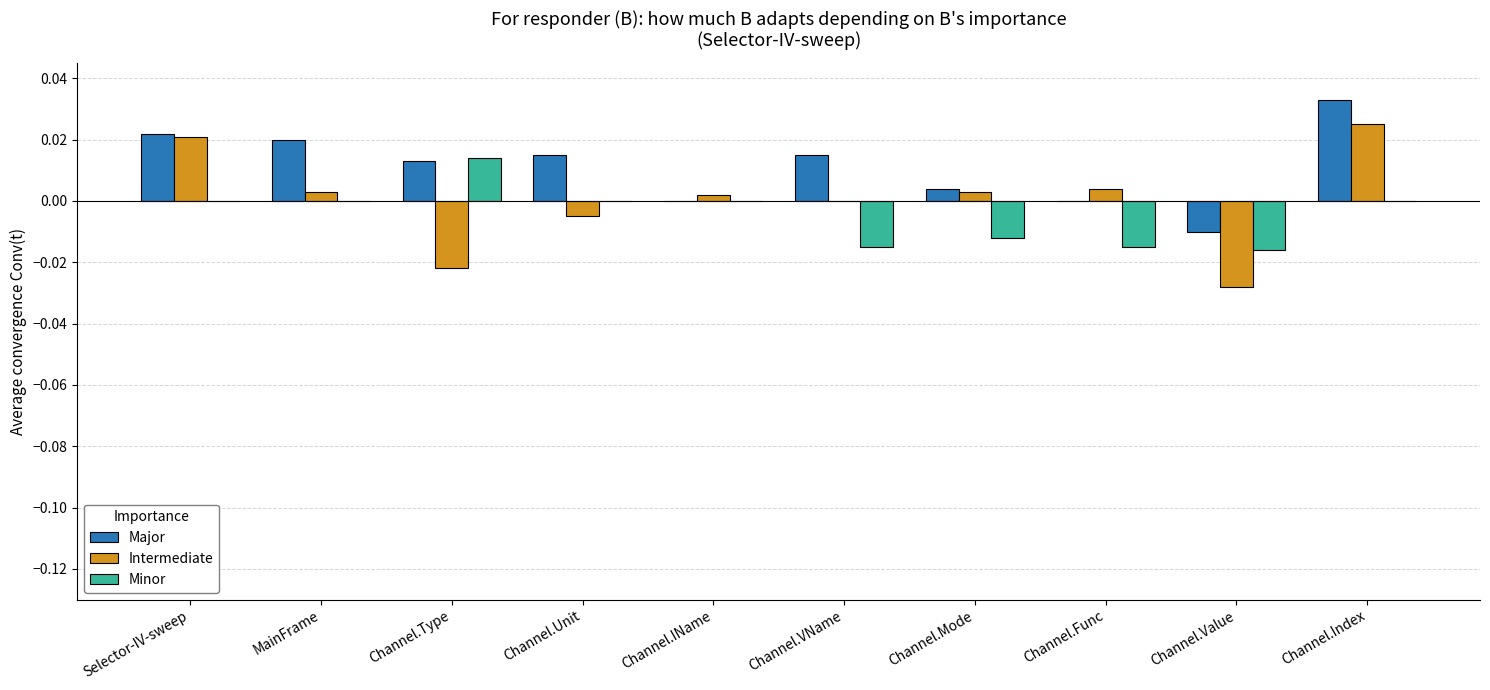

Is the value of Intermediate at MainFrame greater than the value of Major at Selector-IV-sweep?

No